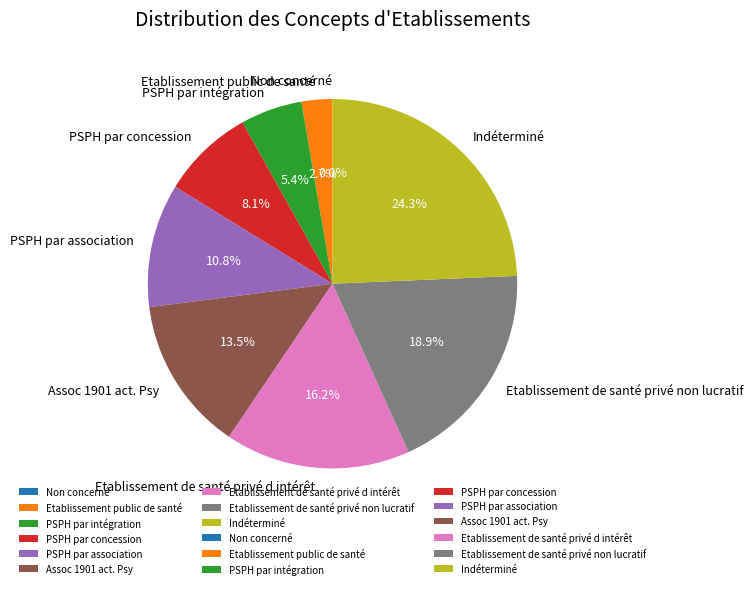

To the nearest percent, what percentage of the pie is PSPH par intégration?

5%